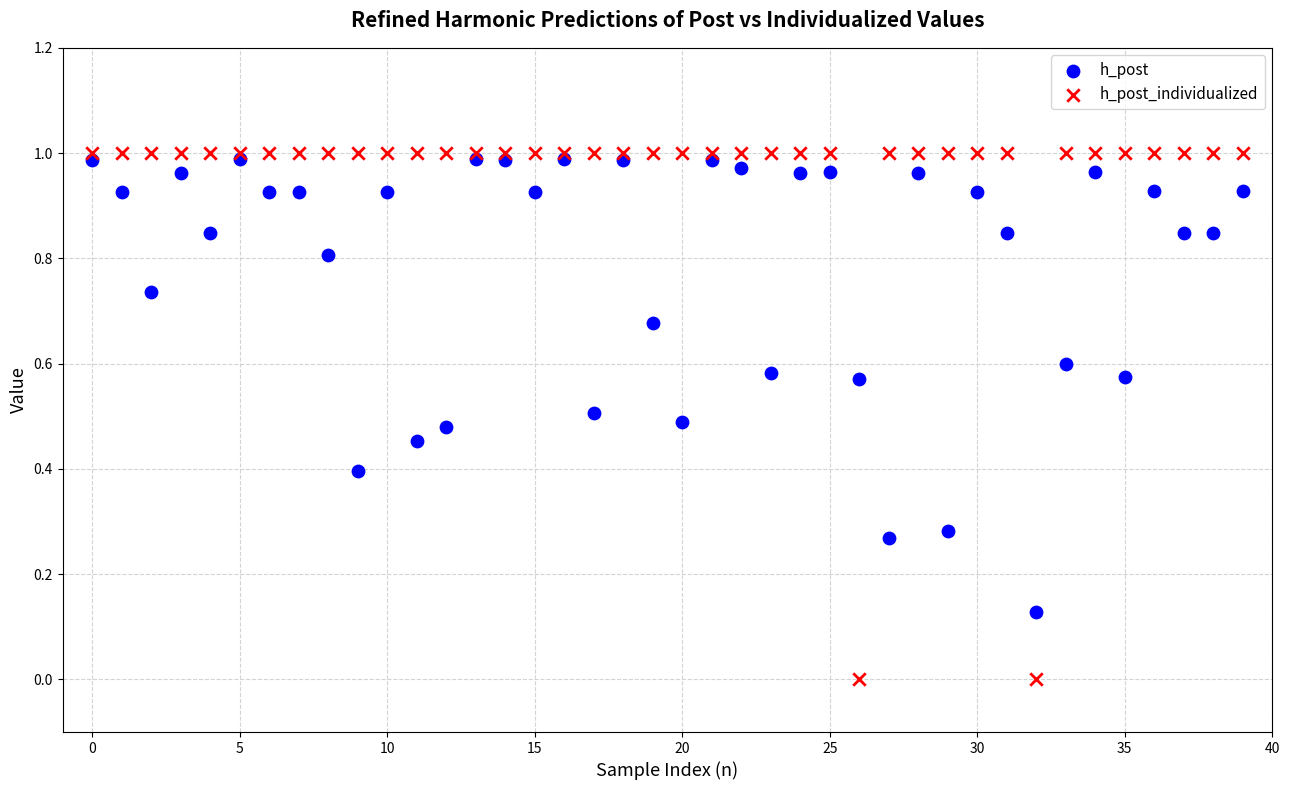

Which series has the widest spread of Y values?

h_post_individualized